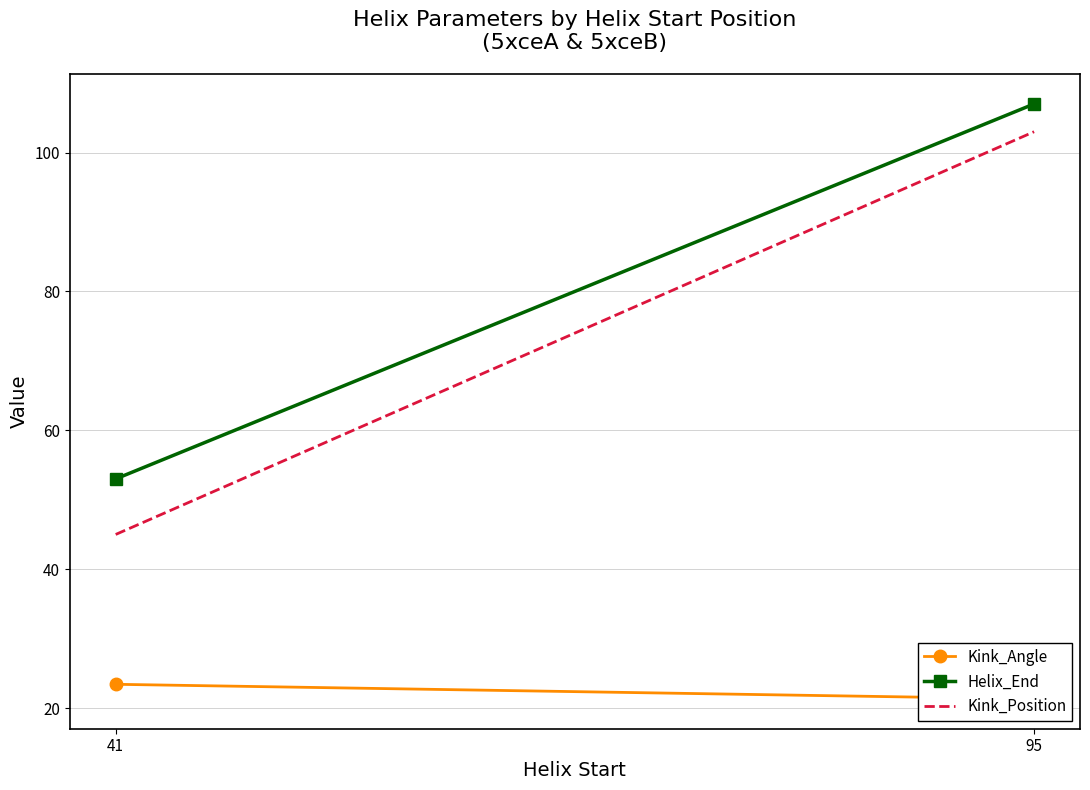

Rank the series by their maximum value, from lowest to highest.

Kink_Angle, Kink_Position, Helix_End